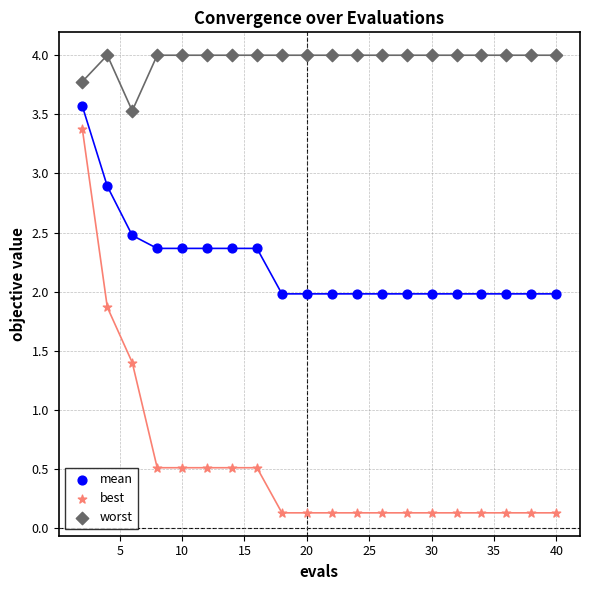

Across all data points, what is the range of Y values (max minus min)?

3.9